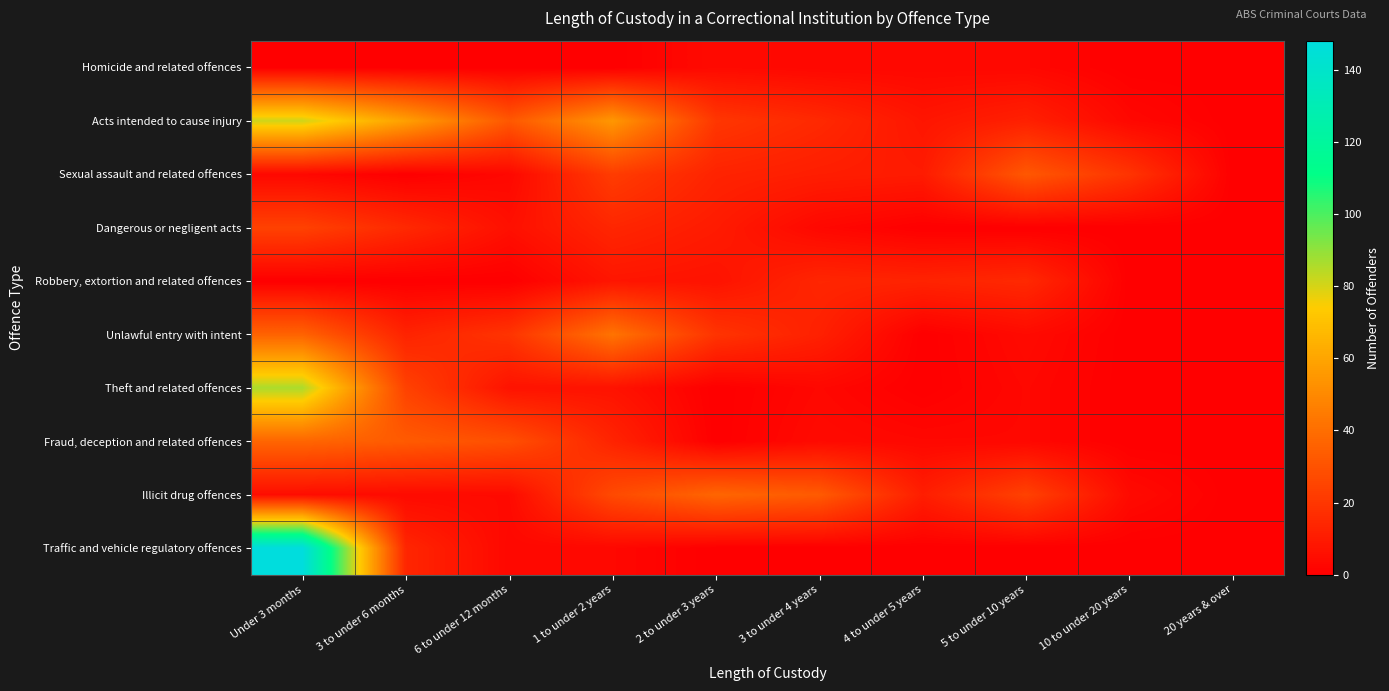

Which has a higher value, 10 to under 20 years or 20 years & over?

10 to under 20 years